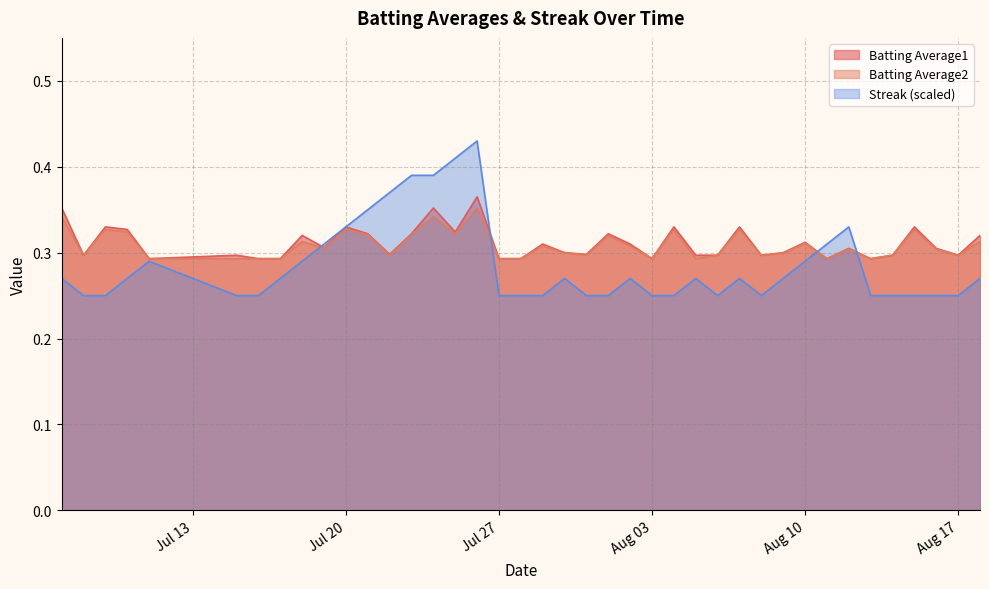

True or false: Streak (scaled) has a value of 0.1 at Aug 03.

False